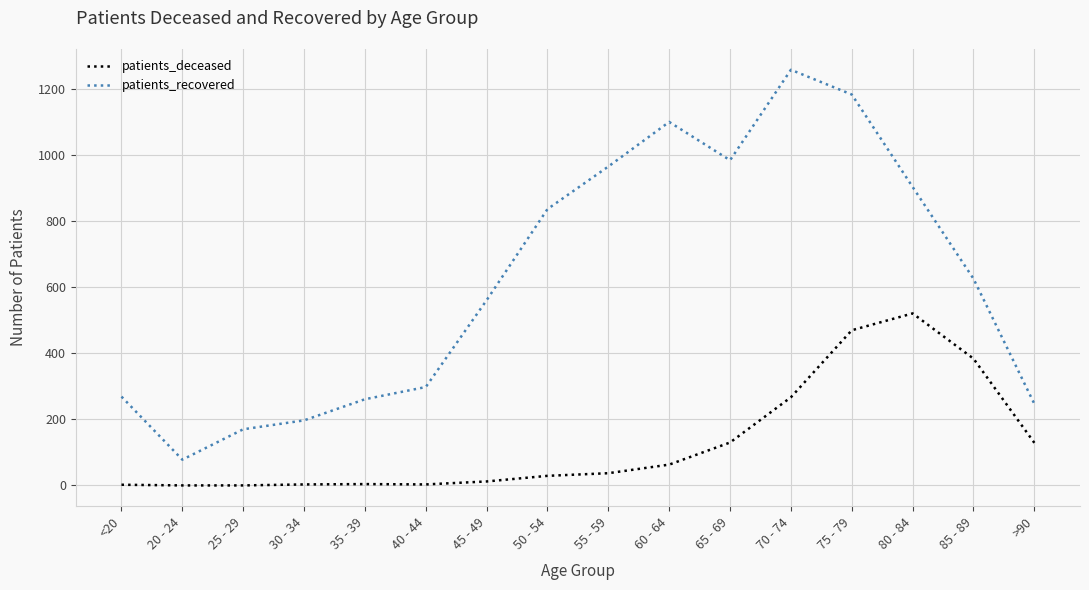

The patients_deceased series shows 0 at 25 - 29. True or false?

True